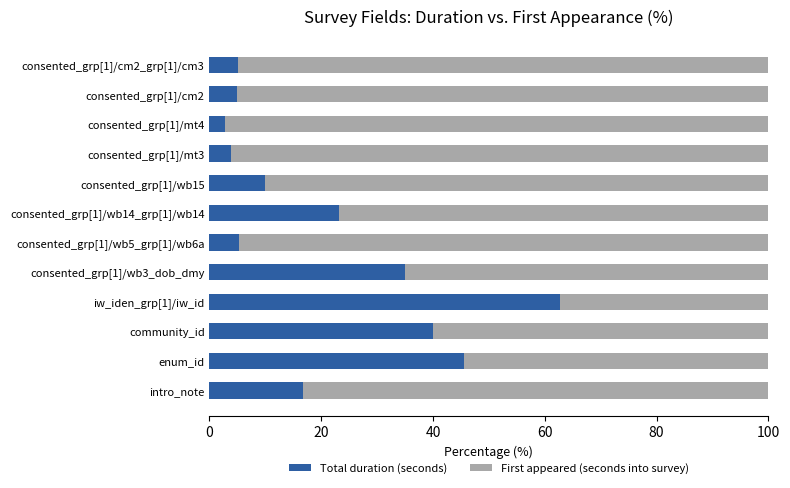

How many values in the Total duration (seconds) series are below 16?

6